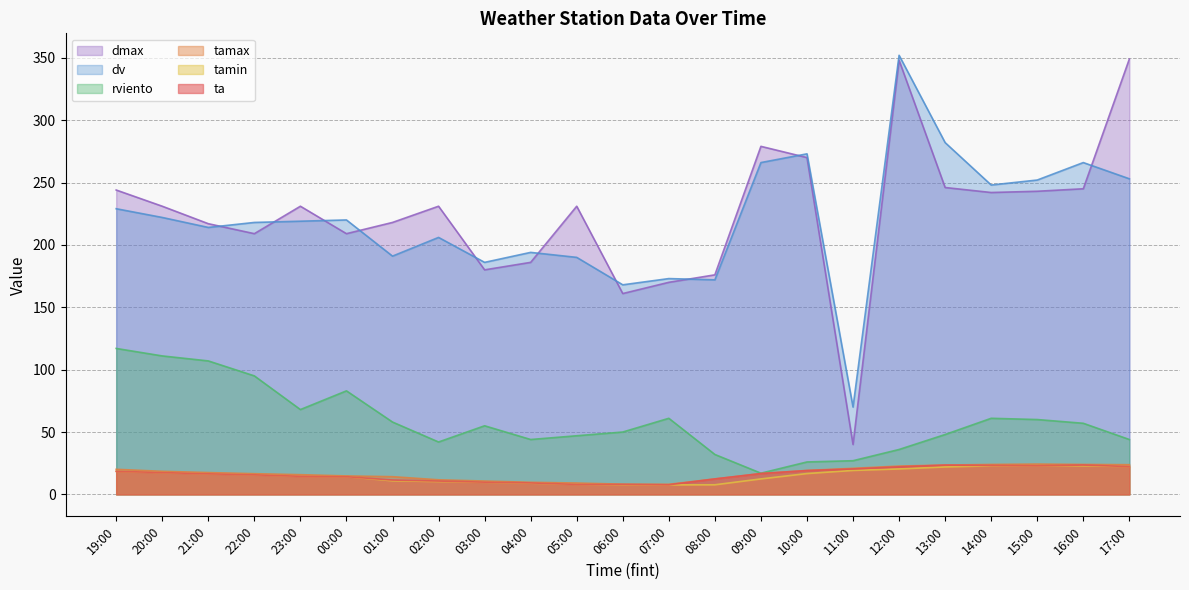

What is the difference between the maximum and minimum values in the dmax series?

309.0